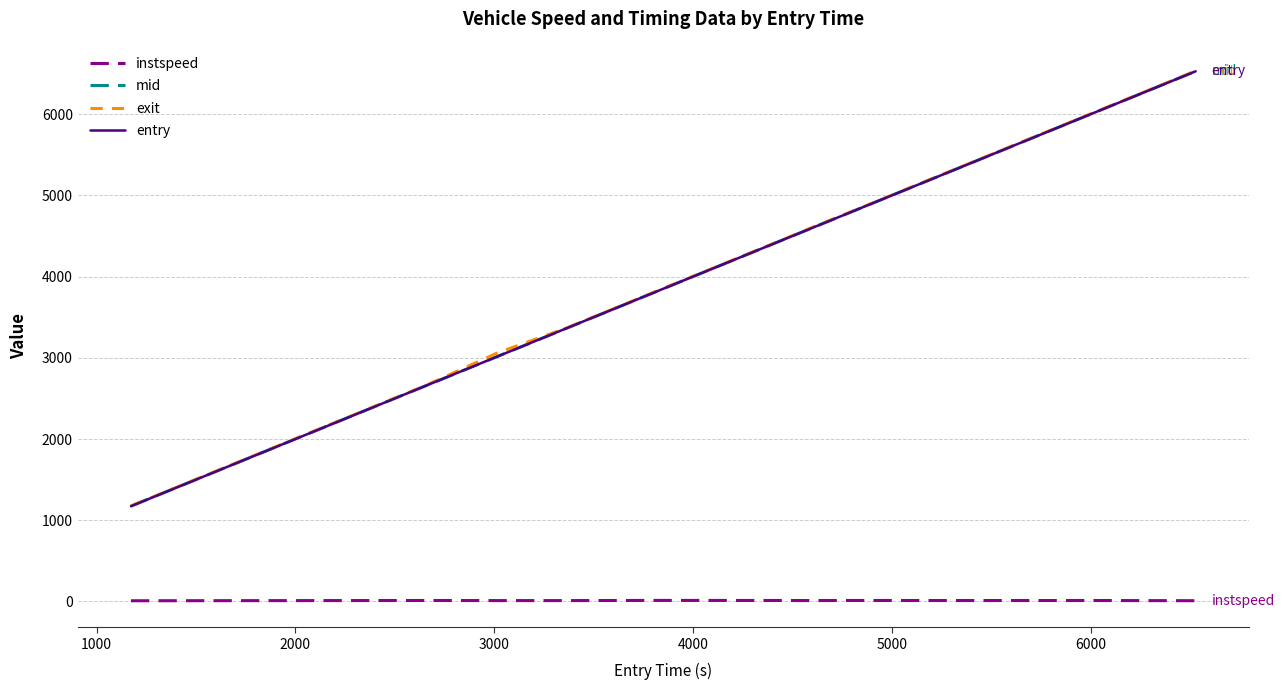

Which series has the widest spread of values?

exit